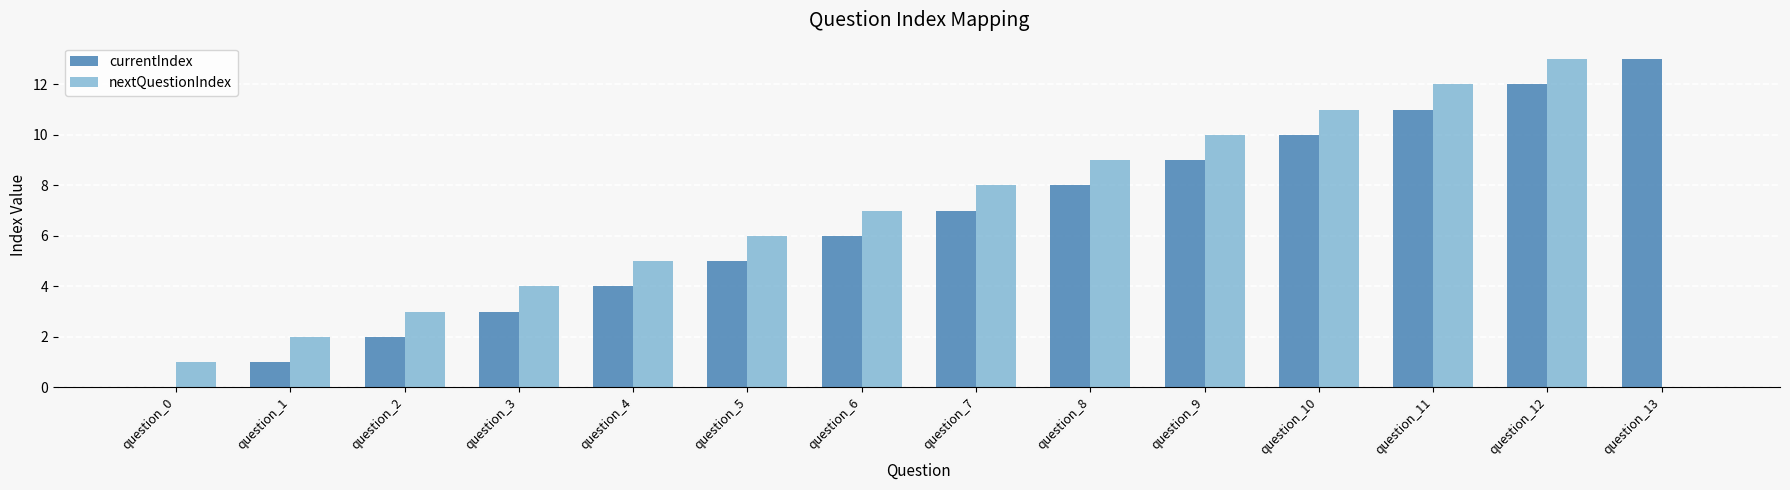

The value of nextQuestionIndex at question_10 is 5. True or false?

False